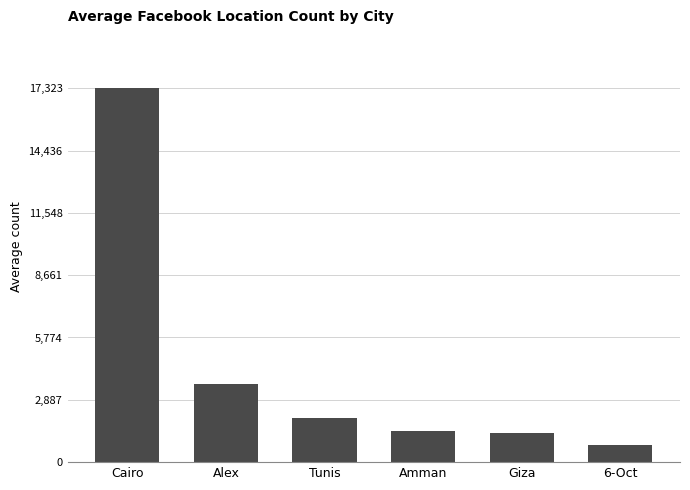

Reading right to left, list all the values displayed in this chart.

6-Oct=810.8	Giza=1332.3	Amman=1463.9	Tunis=2055.6	Alex=3602.4	Cairo=17323.5